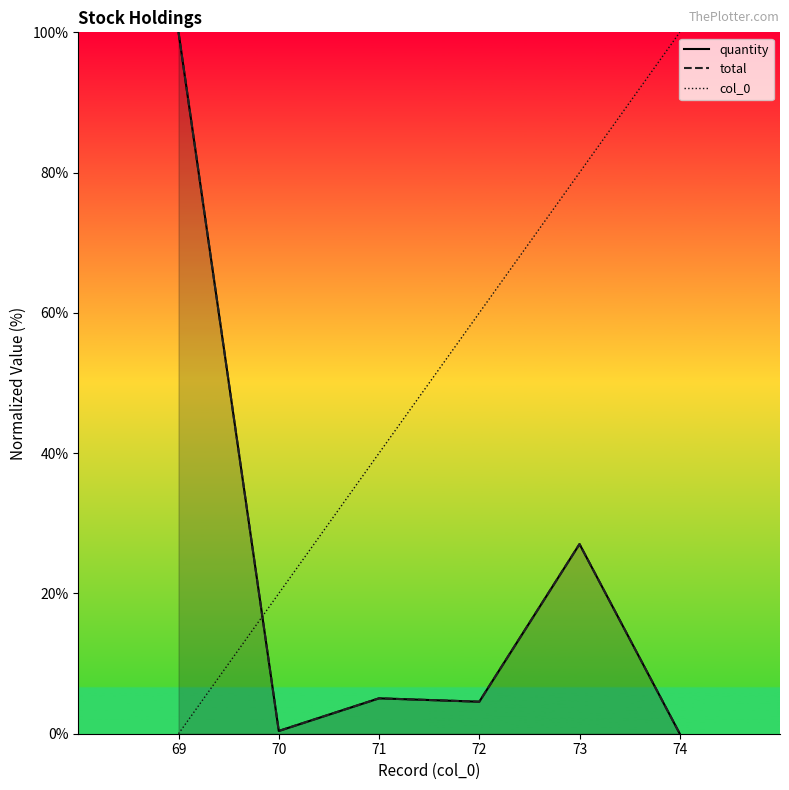

Which category has the lowest value across all series?

74